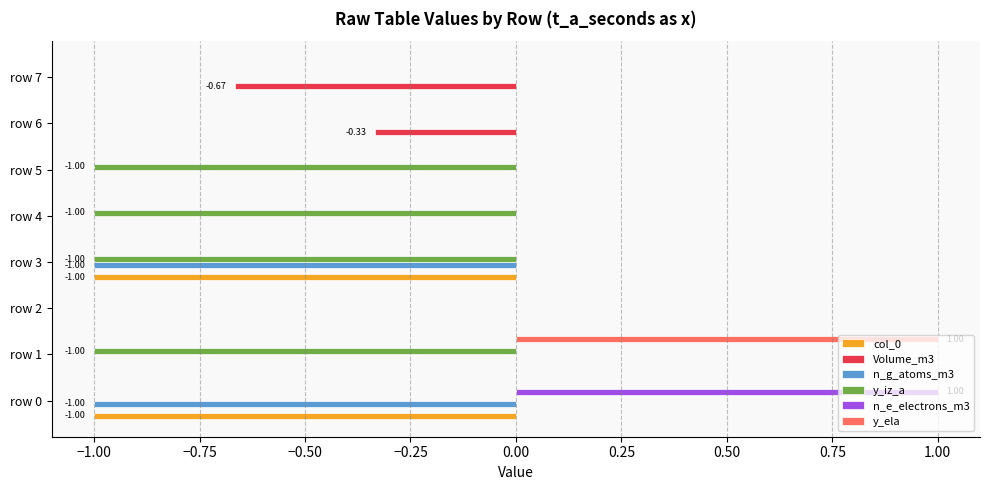

What is the sum of all y_ela values?

1.0